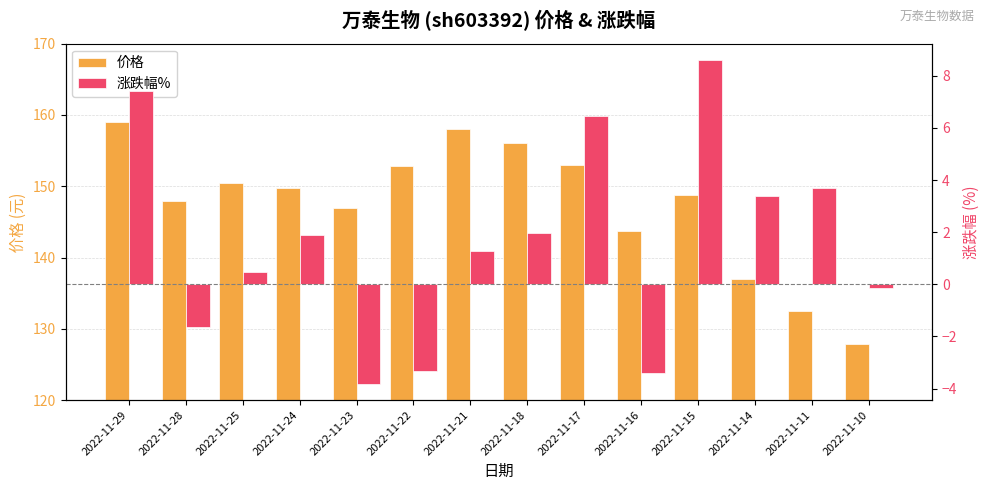

At how many categories does at least one series exceed 51?

14